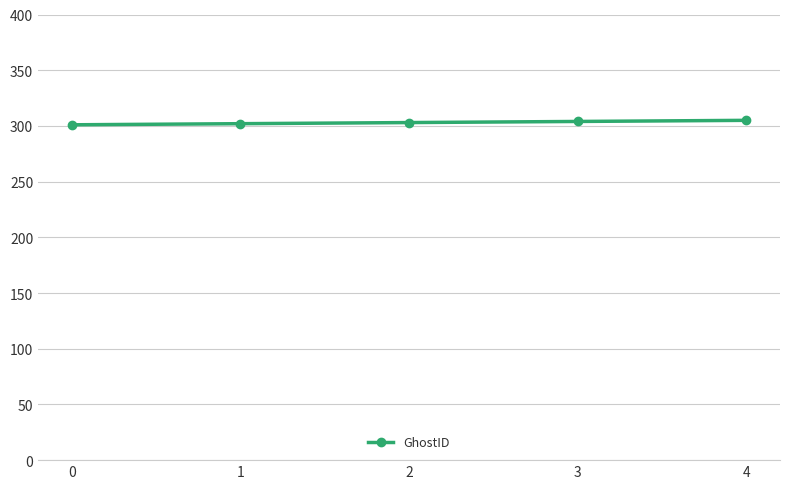

Approximately how many times larger is the value at 4 compared to 0?

1.0